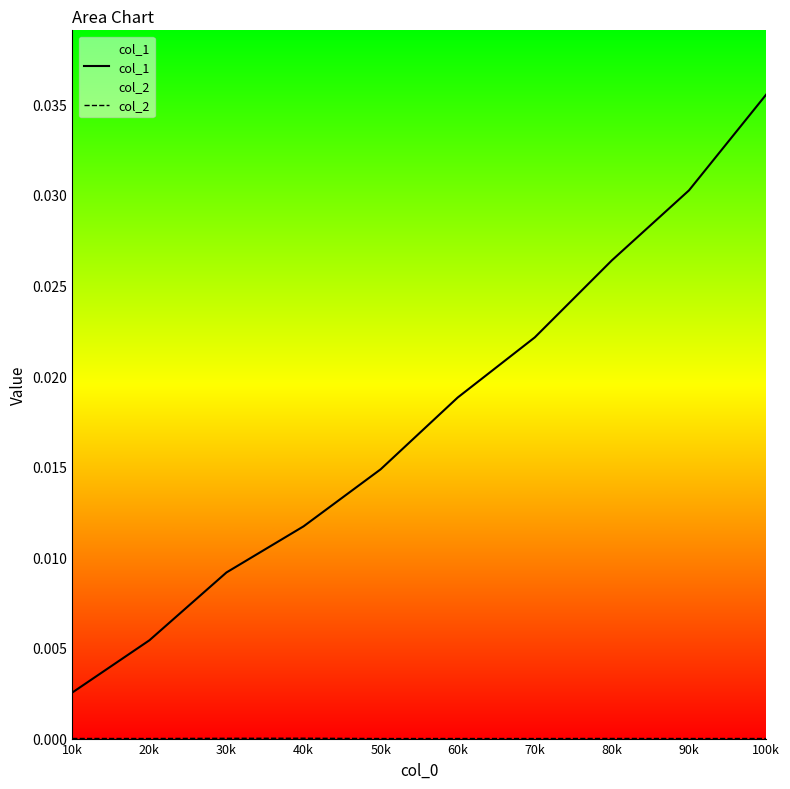

True or false: col_1 has more than 1 points higher than both neighbors.

False